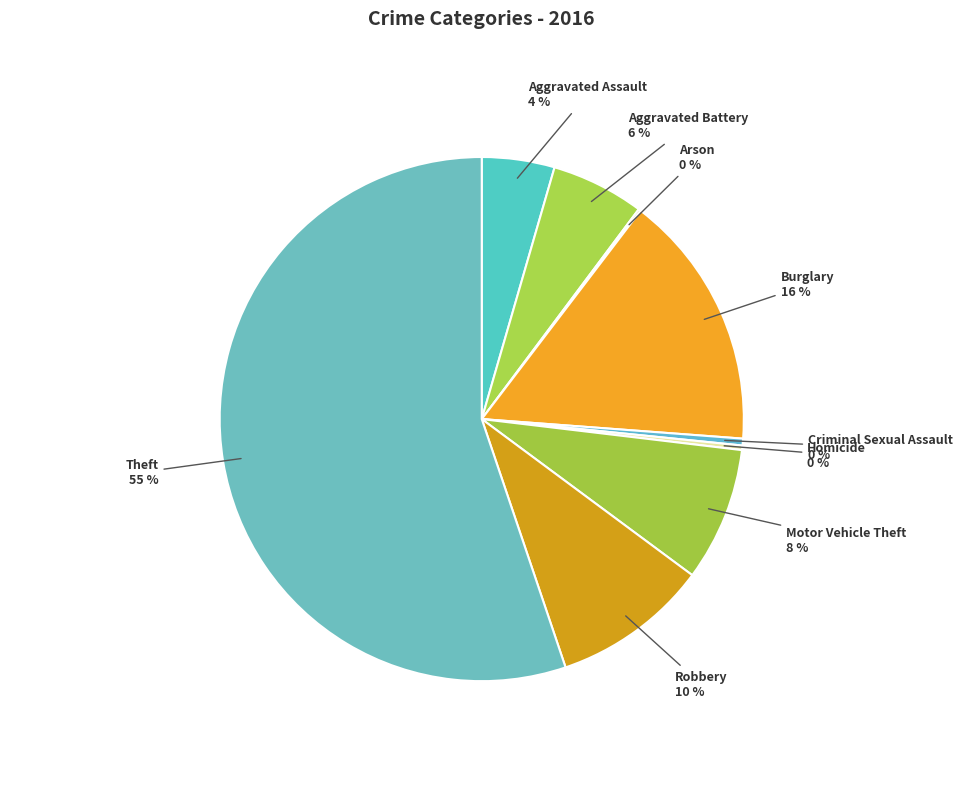

Which has a higher value, Aggravated Assault or Motor Vehicle Theft?

Motor Vehicle Theft